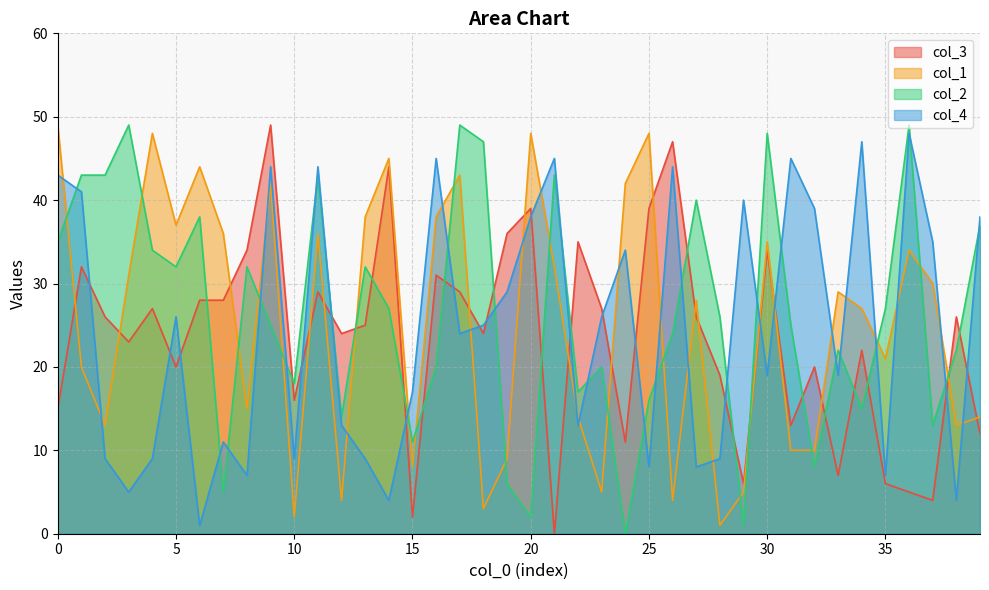

Where is col_3 nearest to the value 24?

12